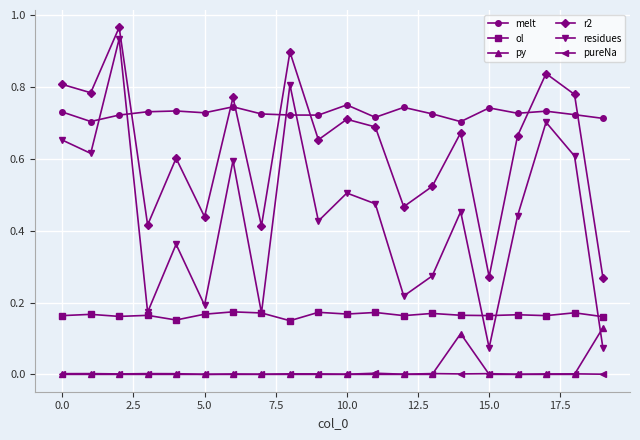

True or false: melt and ol cross at least once.

False